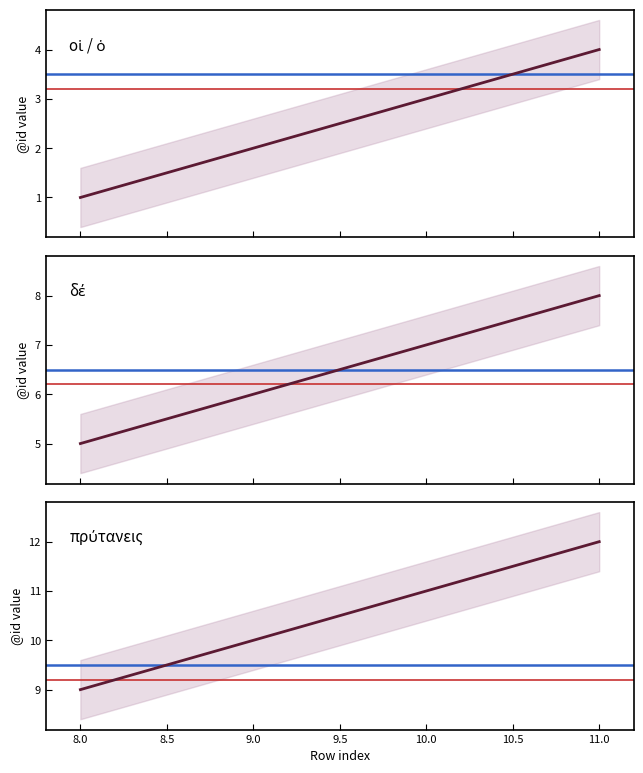

Reading right to left, extract all data points from this chart.

12	11	10	9	8	7	6	5	4	3	2	1